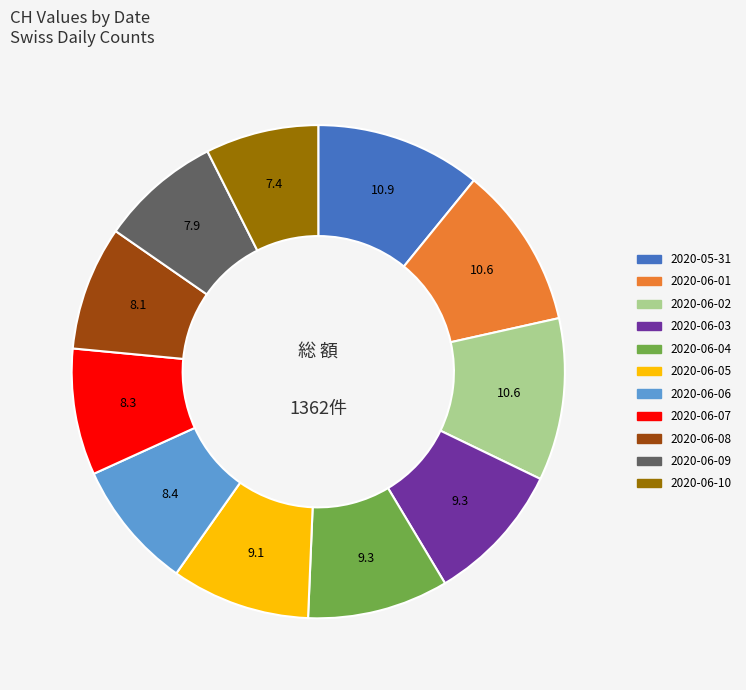

True or false: 2020-06-04 accounts for 19% of the total.

False